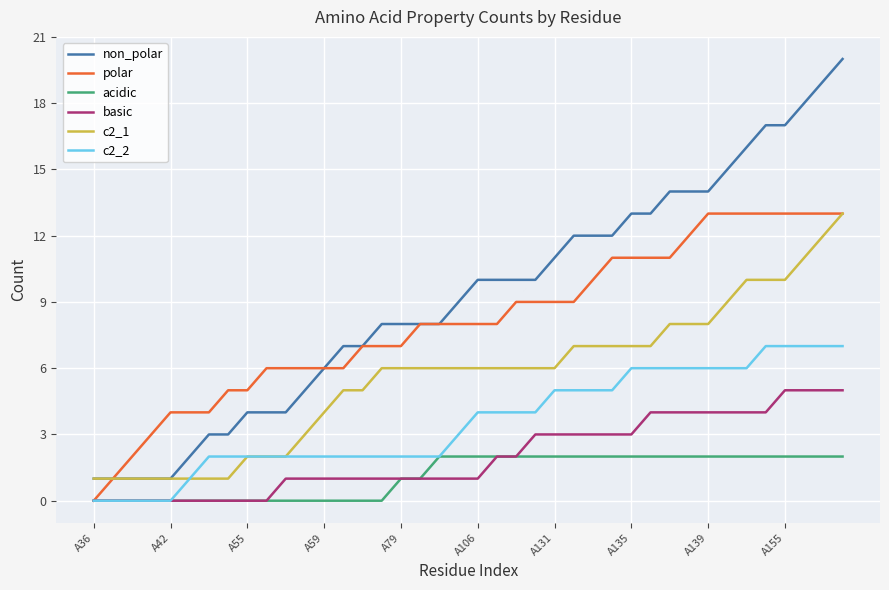

What are all the series names shown in the legend?

non_polar, polar, acidic, basic, c2_1, c2_2